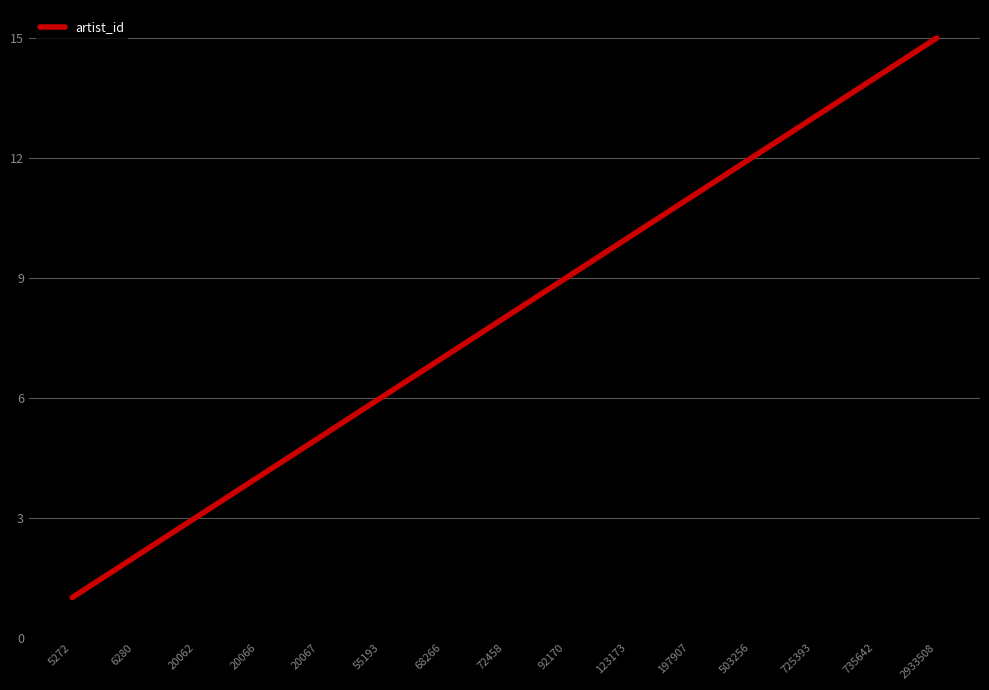

Is it true that the value at 6280 is 2?

True